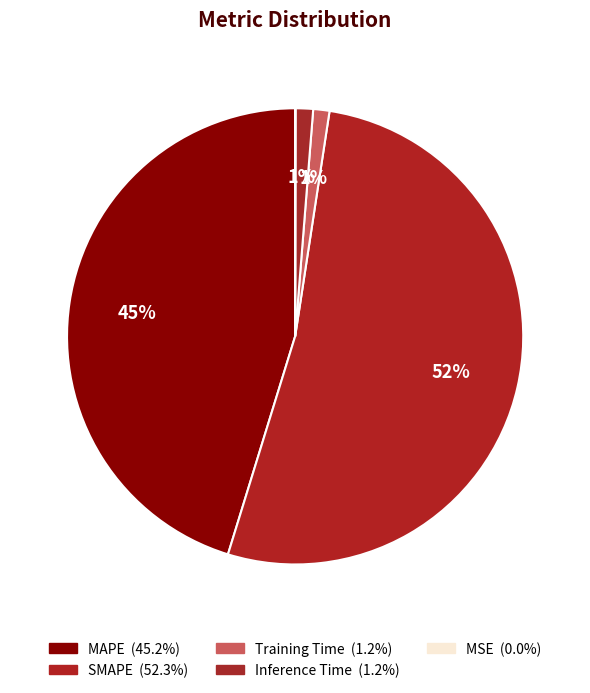

Which category has the biggest portion of the pie?

SMAPE